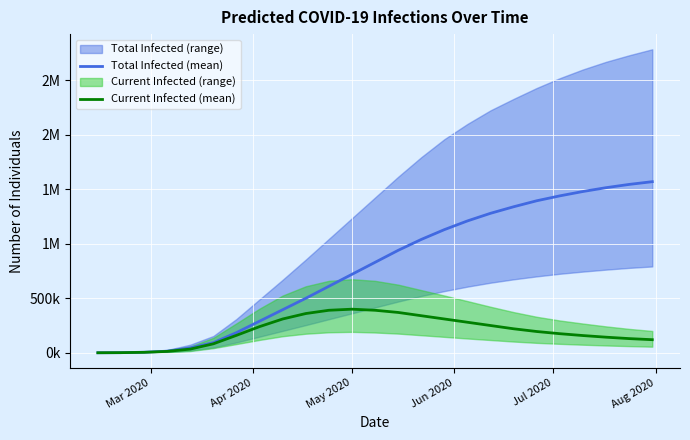

How many values in the Current Infected (mean) series exceed 195000?

12